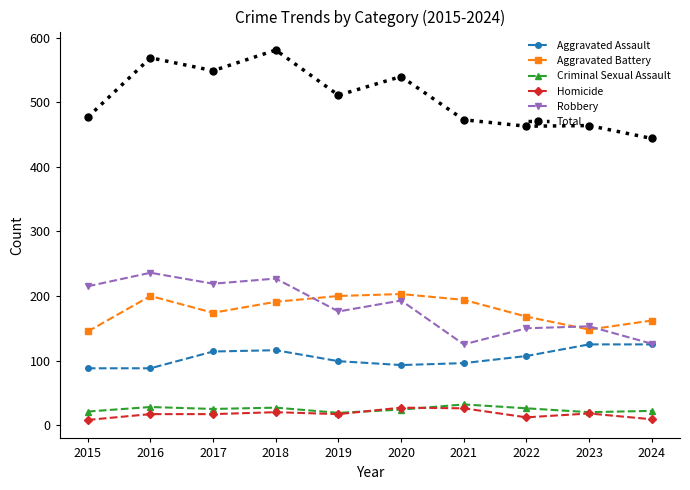

At which label is Robbery closest to 180?

2019